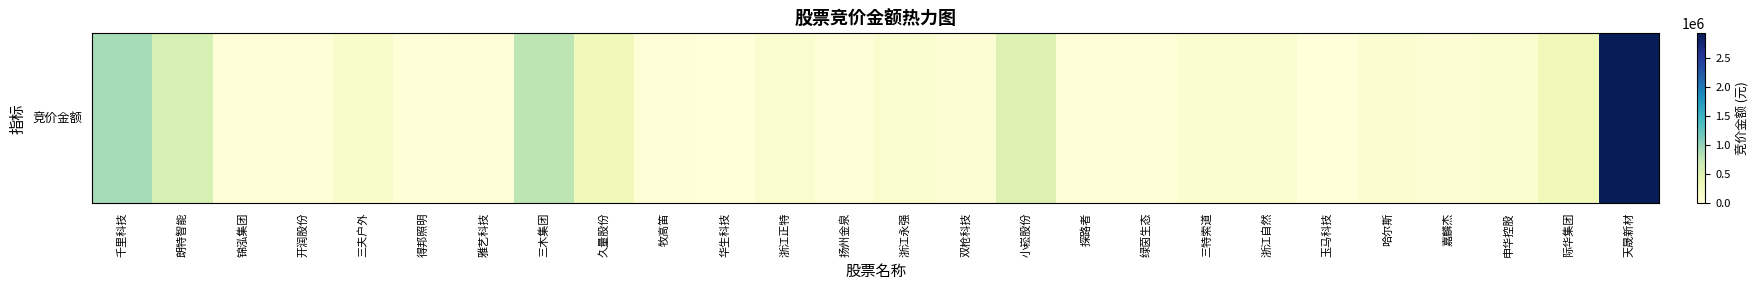

What is the change in value from 久量股份 to 申华控股?

-186638